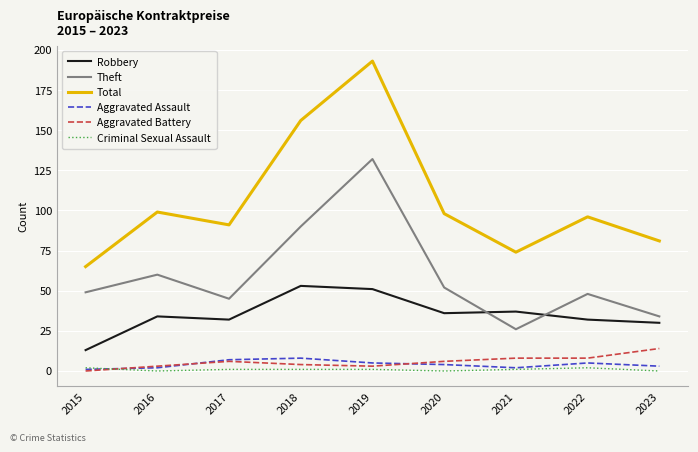

True or false: Aggravated Battery and Total cross at least once.

False